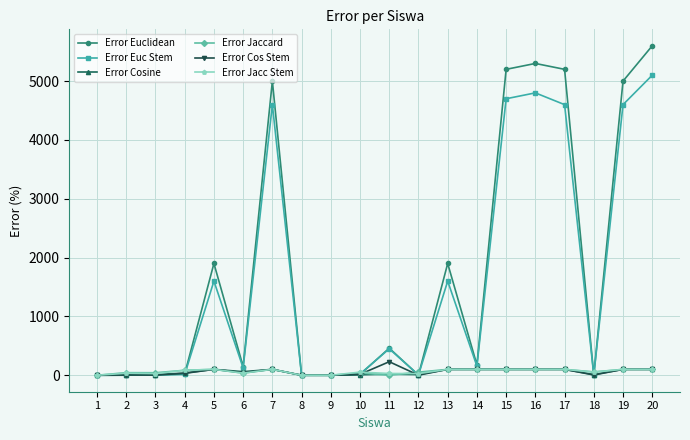

True or false: Error Cosine has more than 1 points higher than both neighbors.

True